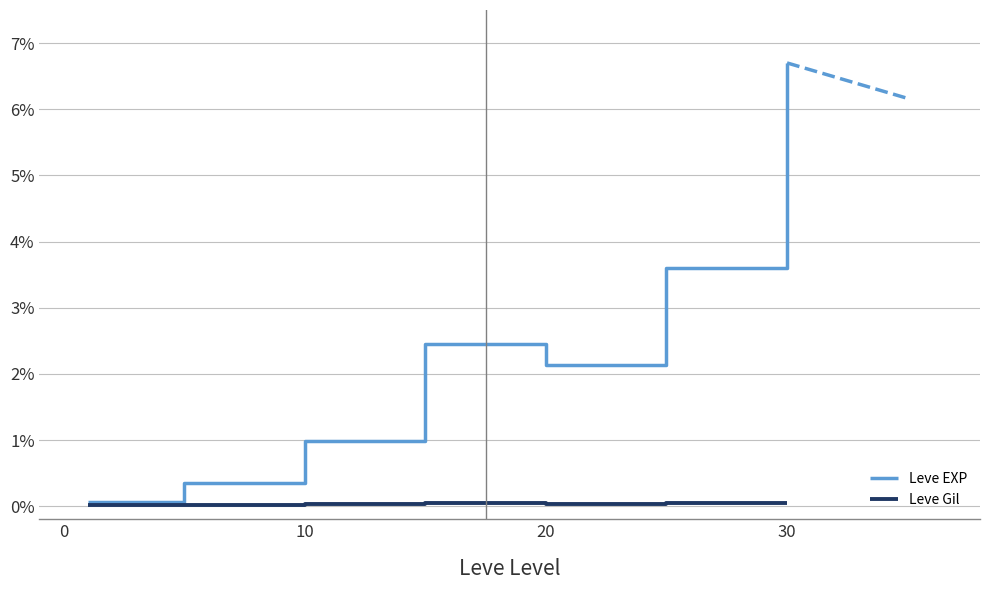

Reading right to left, what are all the values shown in this chart?

Leve EXP: 0.1	0.0	0.0	0.0	0.0	0.0	0.0
Leve Gil: 0.0	0.0	0.0	0.0	0.0	0.0	0.0